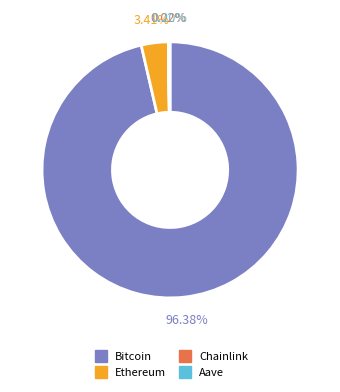

Is Bitcoin the majority of the pie?

Yes